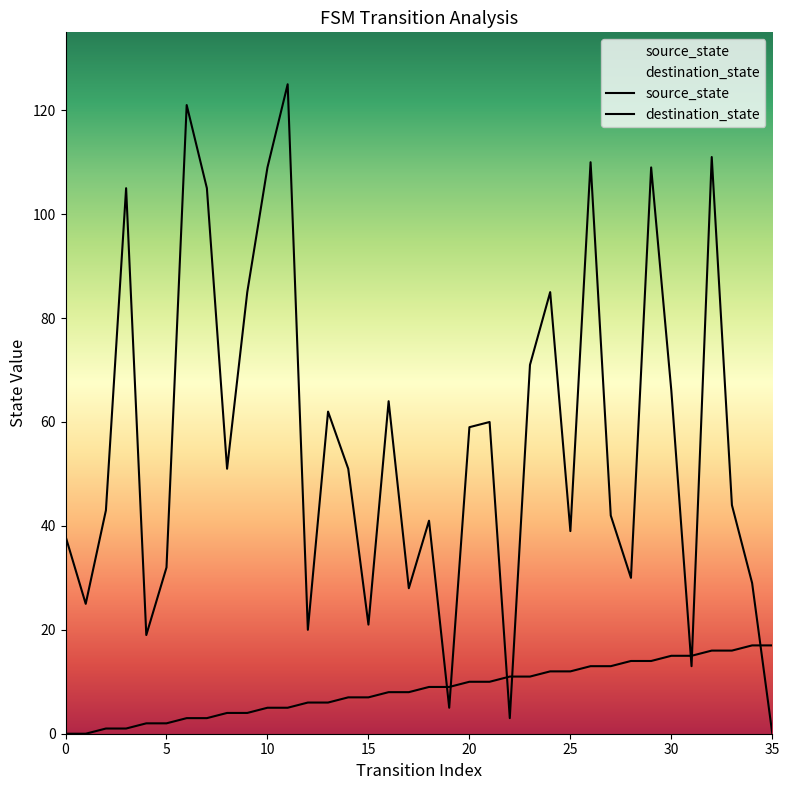

Is it true that destination_state equals 3 at 22?

True